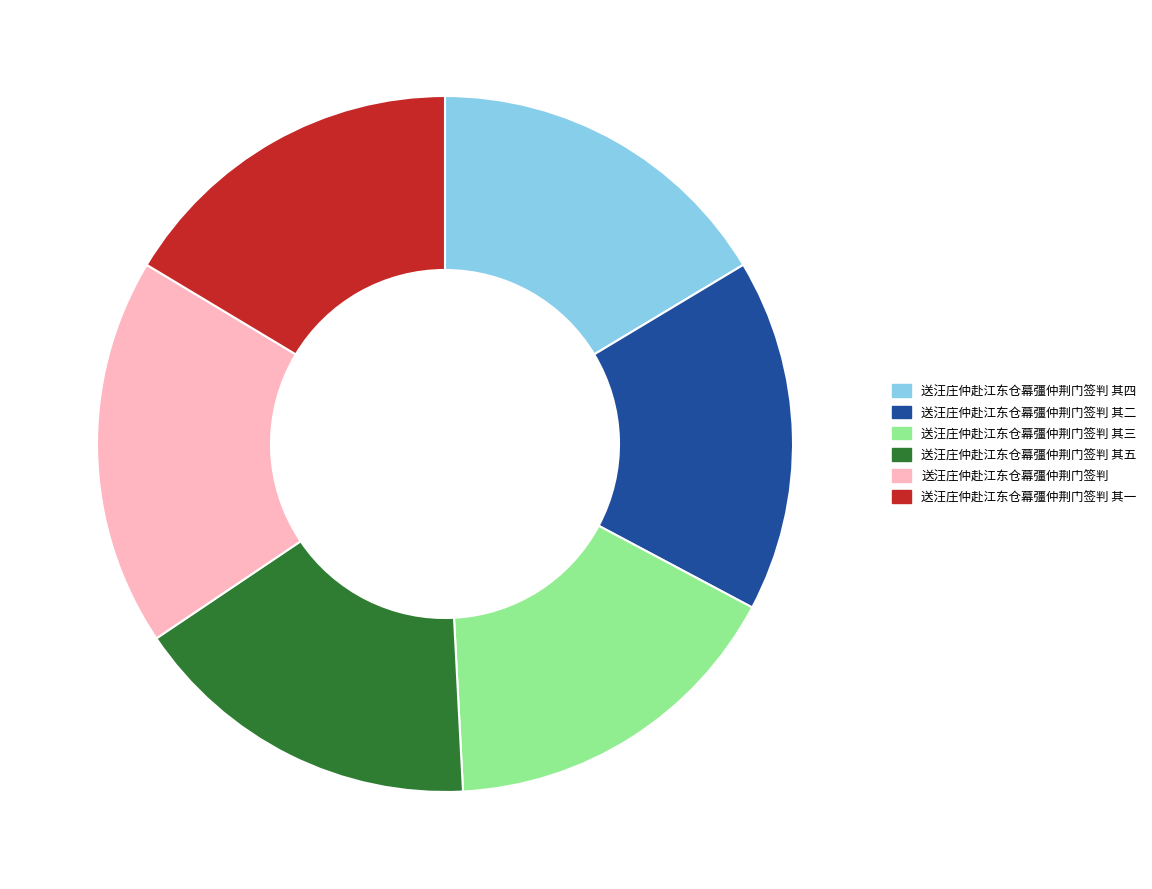

Does 送汪庄仲赴江东仓幕彊仲荆门签判 其四 represent more than half of the total?

No